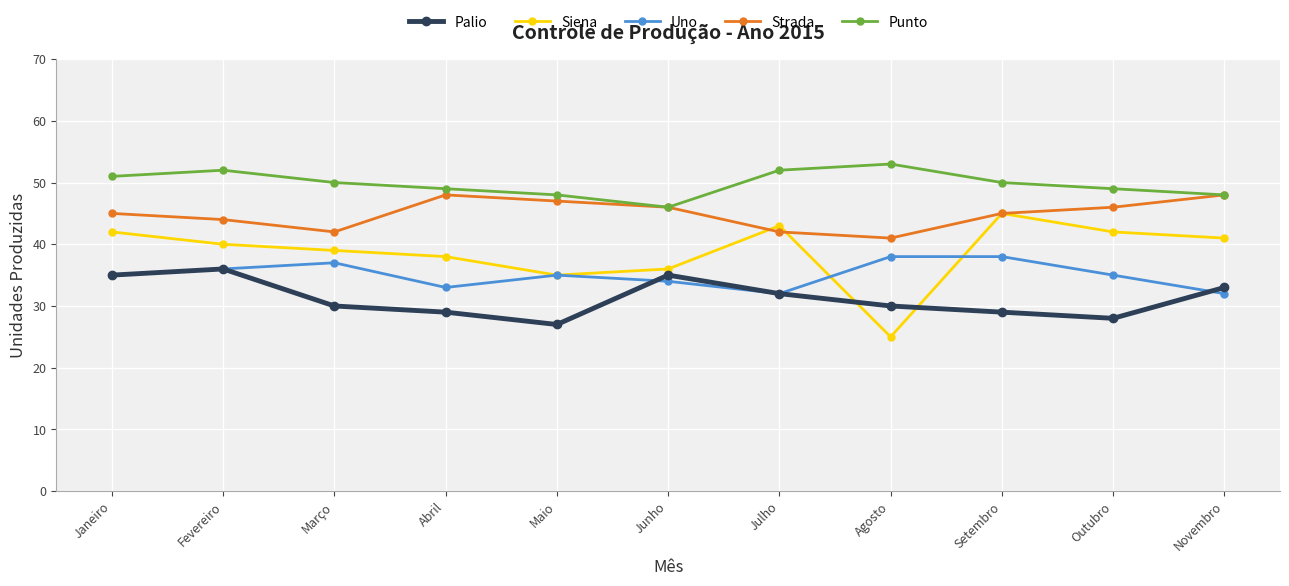

Reading left to right, extract all data points from this chart.

Palio: 35	36	30	29	27	35	32	30	29	28	33
Siena: 42	40	39	38	35	36	43	25	45	42	41
Uno: 35	36	37	33	35	34	32	38	38	35	32
Strada: 45	44	42	48	47	46	42	41	45	46	48
Punto: 51	52	50	49	48	46	52	53	50	49	48